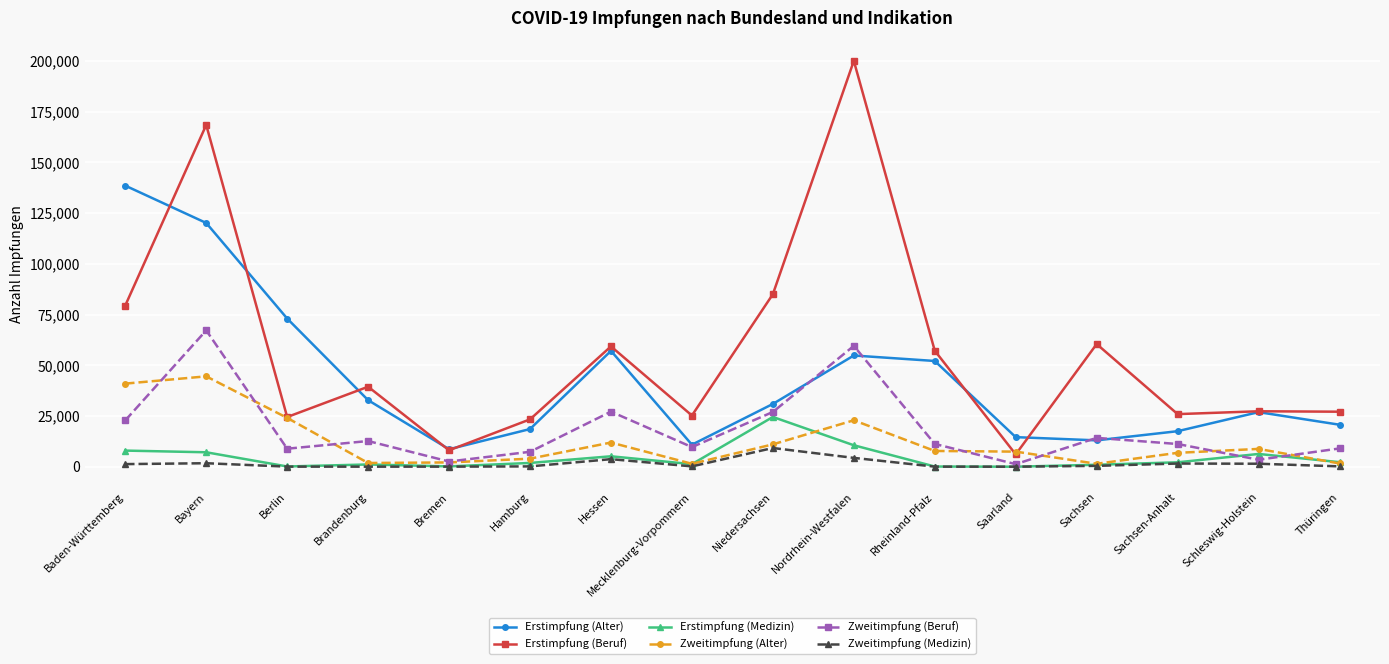

Rank the series by their maximum value, from highest to lowest.

Erstimpfung (Beruf), Erstimpfung (Alter), Zweitimpfung (Beruf), Zweitimpfung (Alter), Erstimpfung (Medizin), Zweitimpfung (Medizin)